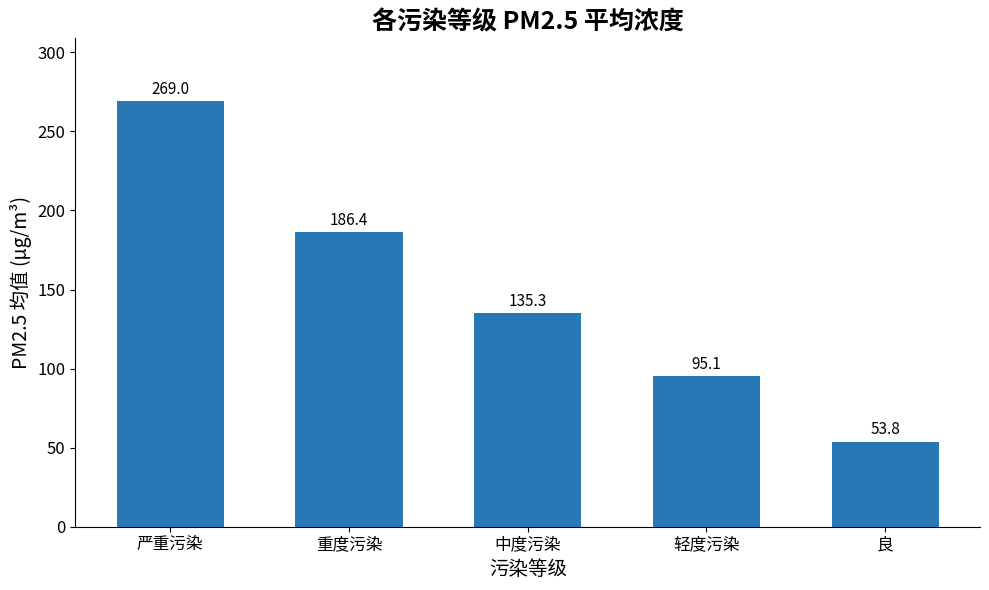

What is the change in value from 严重污染 to 轻度污染?

-173.9